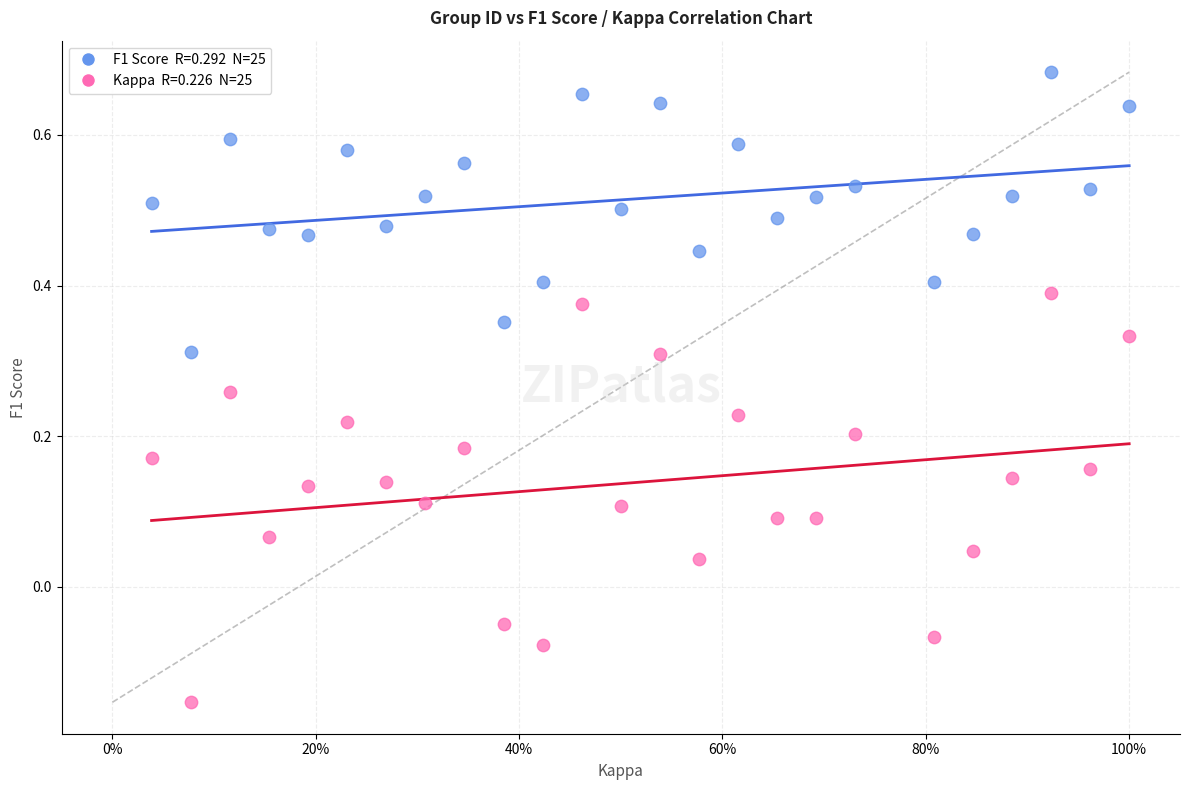

Across all data points, what is the range of Y values (max minus min)?

0.8